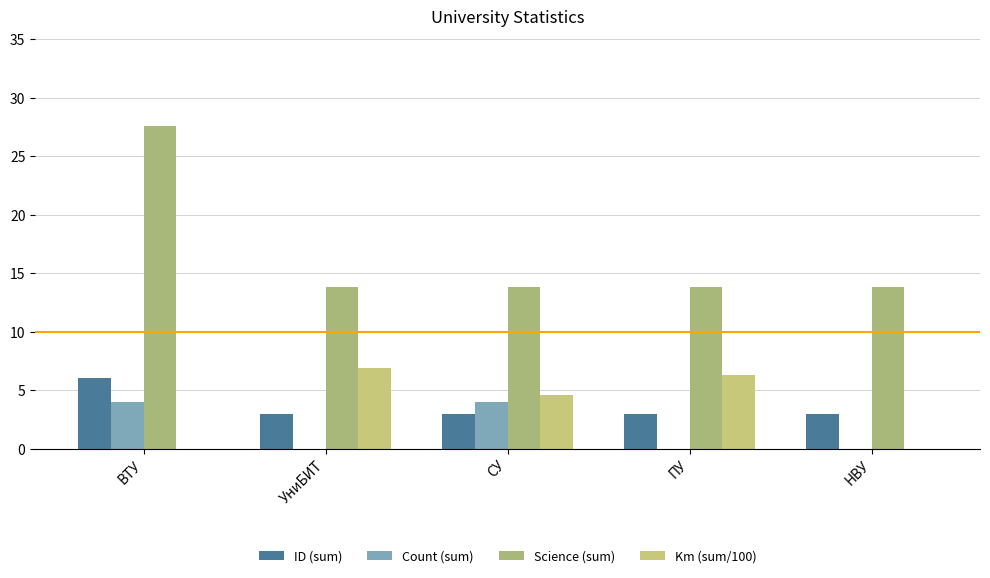

Reading left to right, extract all data points from this chart.

ID (sum): ВТУ=6.0	УниБИТ=3.0	СУ=3.0	ПУ=3.0	НВУ=3.0
Count (sum): ВТУ=4.0	УниБИТ=0.0	СУ=4.0	ПУ=0.0	НВУ=0.0
Science (sum): ВТУ=27.6	УниБИТ=13.8	СУ=13.8	ПУ=13.8	НВУ=13.8
Km (sum/100): ВТУ=0.0	УниБИТ=6.9	СУ=4.6	ПУ=6.3	НВУ=0.0